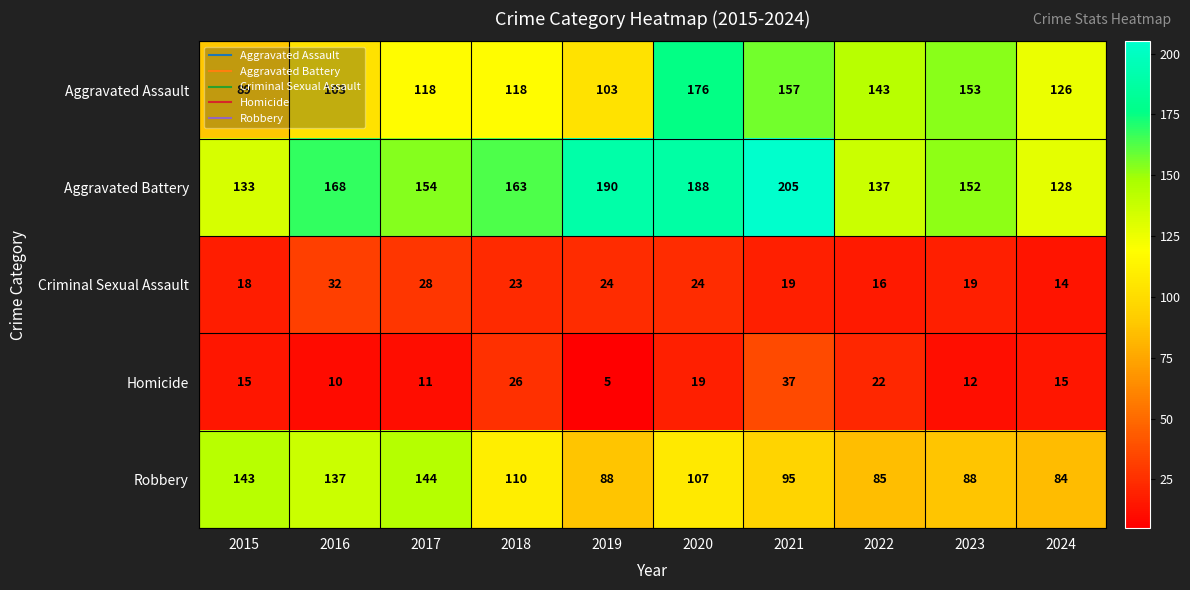

List the series in order of their peak value, lowest first.

Criminal Sexual Assault, Homicide, Robbery, Aggravated Assault, Aggravated Battery